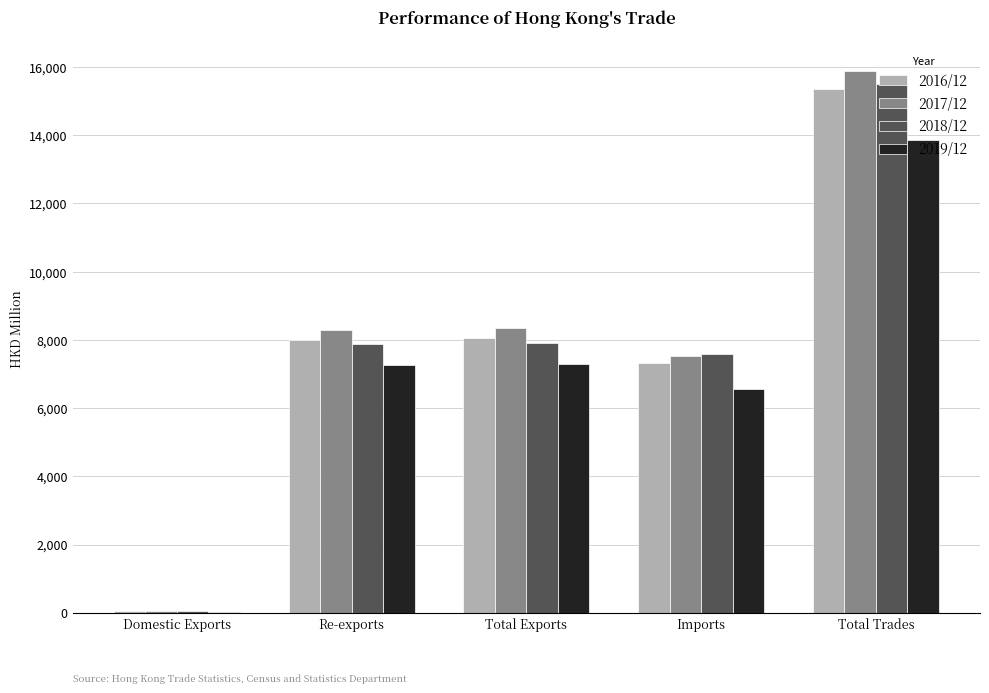

What is the highest value of the 2016/12 series?

15364.1